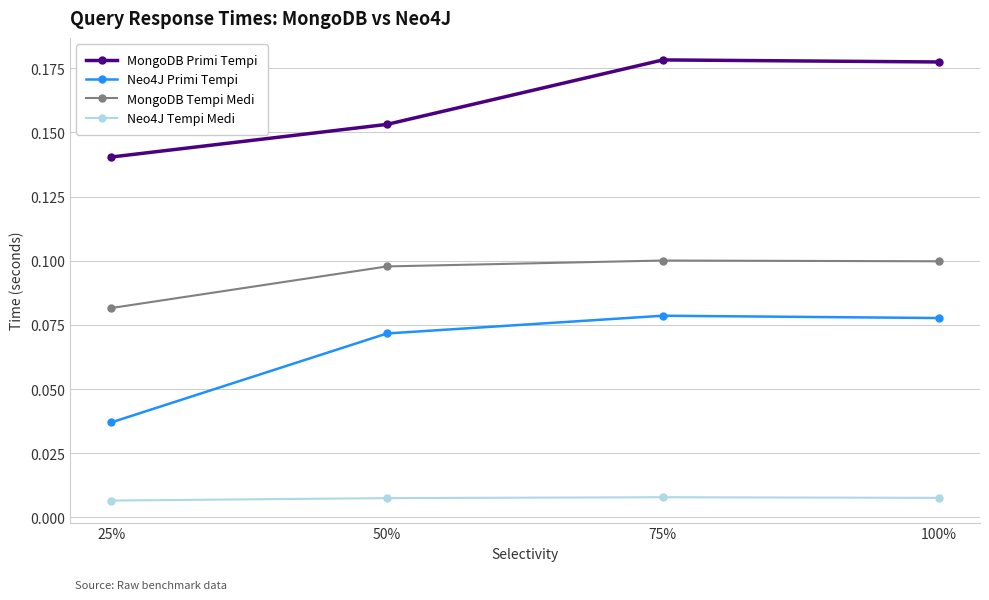

Where is the first local maximum for Neo4J Primi Tempi?

75%